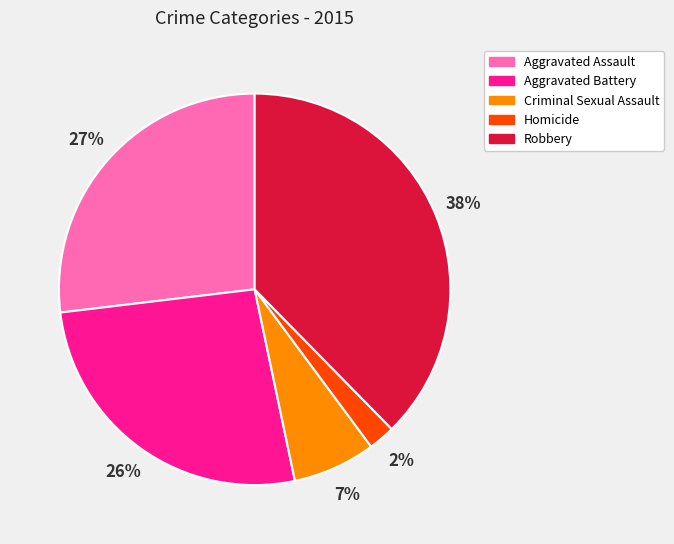

Does Aggravated Battery account for over 50% of the chart?

No